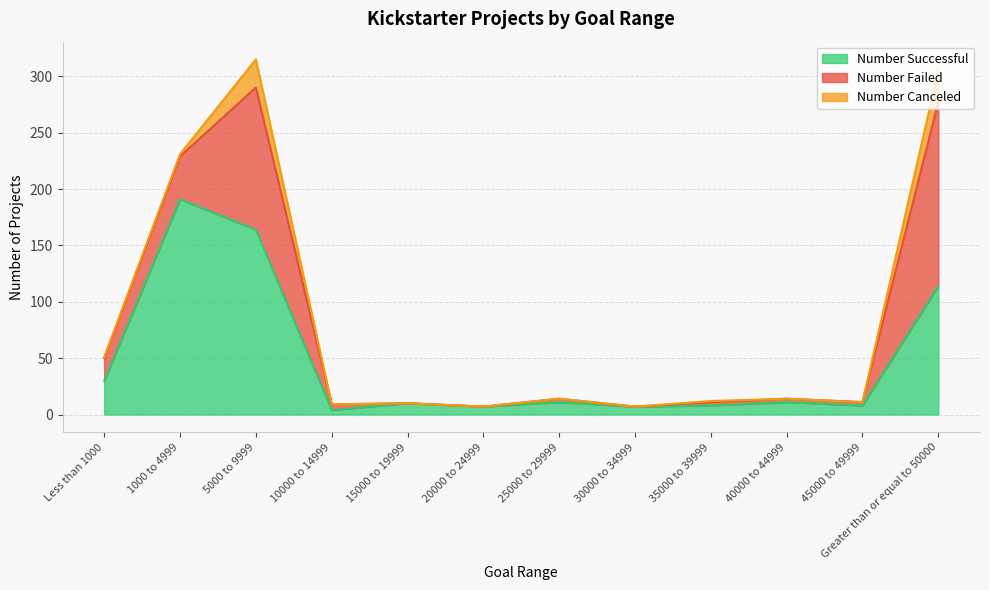

Reading left to right, extract all data points from this chart.

Number Successful: 30	191	164	4	10	7	11	7	8	11	8	114
Number Failed: 20	38	126	5	0	0	3	0	3	3	3	163
Number Canceled: 1	2	25	0	0	0	0	0	1	0	0	28